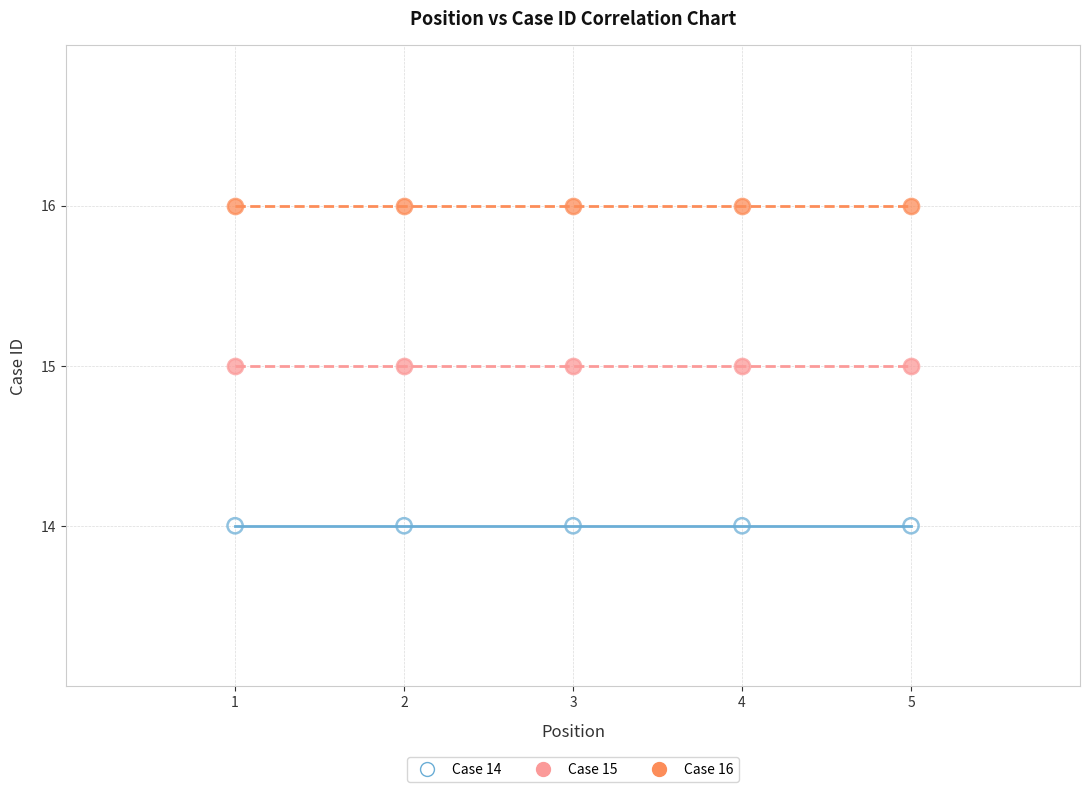

Which series contains the highest Y value?

Case 16